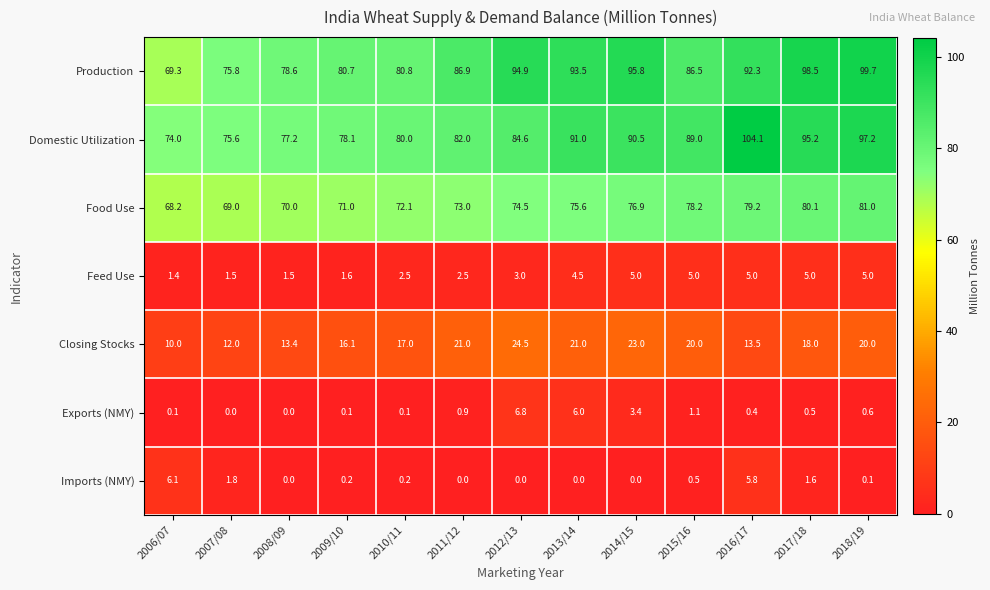

What is the total value across all series at 2010/11?

252.7